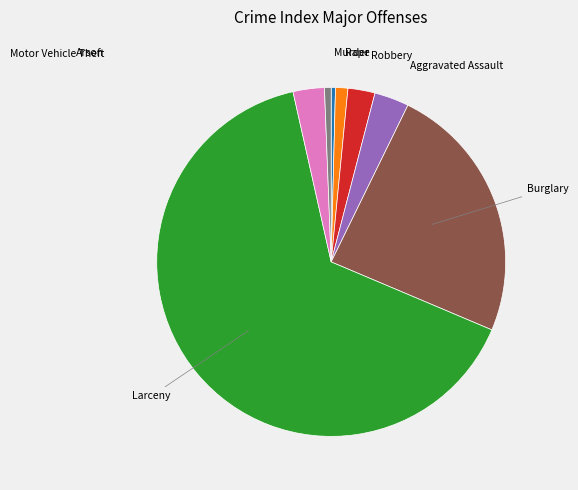

Is there a majority slice in this chart?

Yes